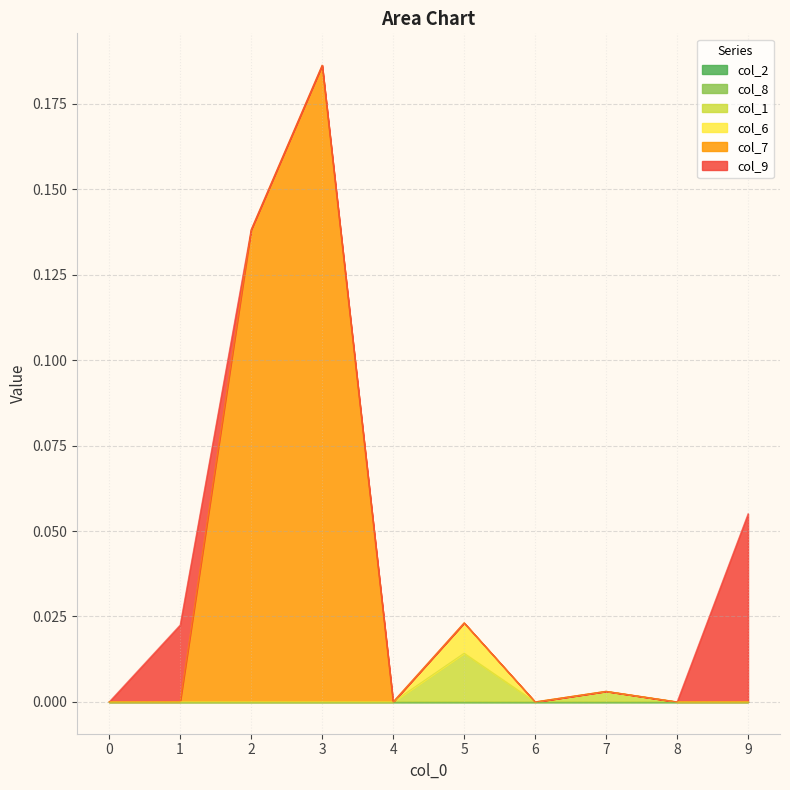

Does the chart have visible grid lines?

Yes